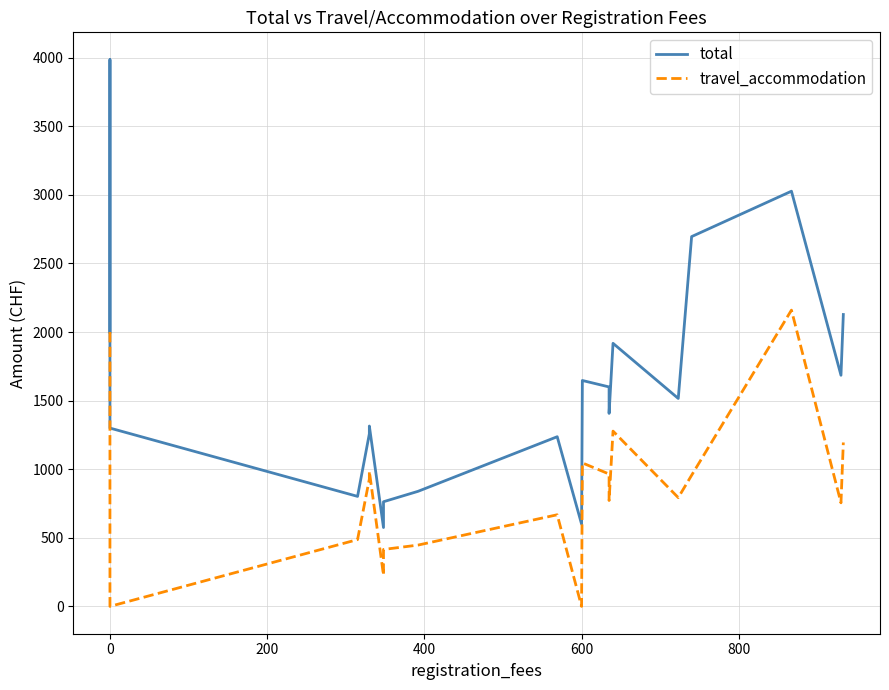

What is the difference between the second highest and minimum values in the total series?

2452